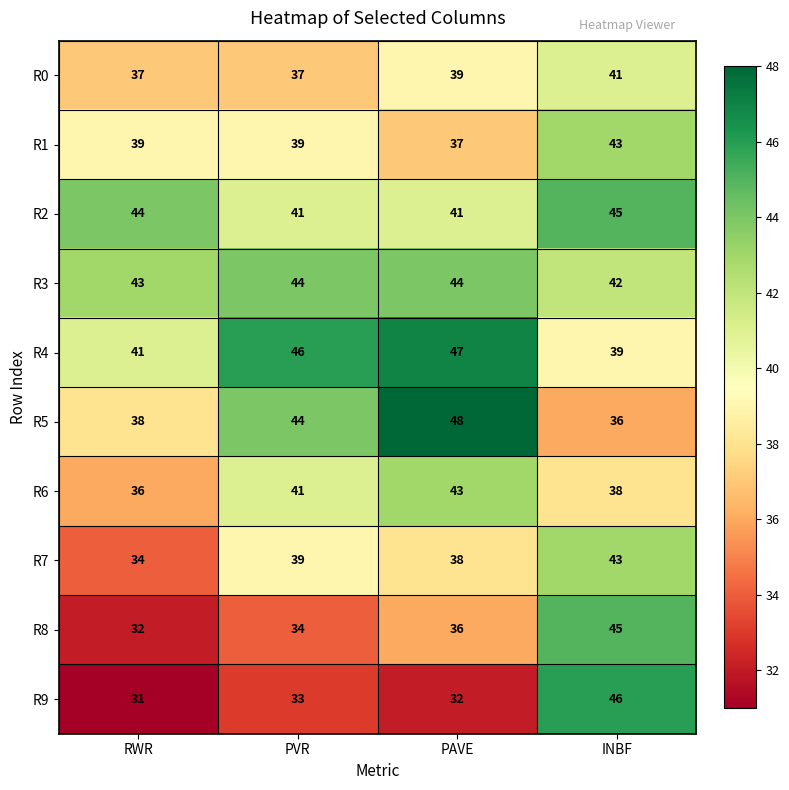

What is the highest value of the R6 series?

43